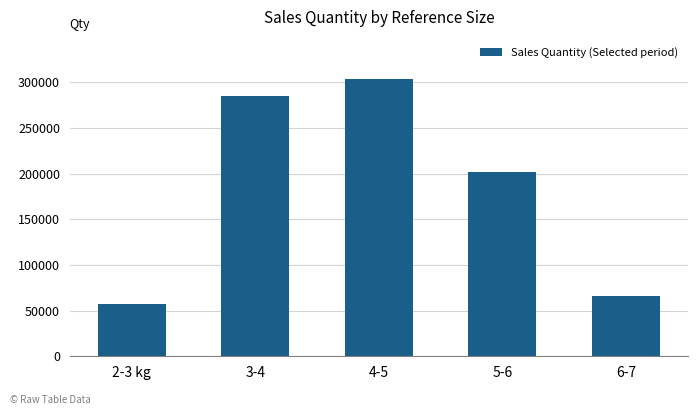

Does the chart contain stacked bars?

No